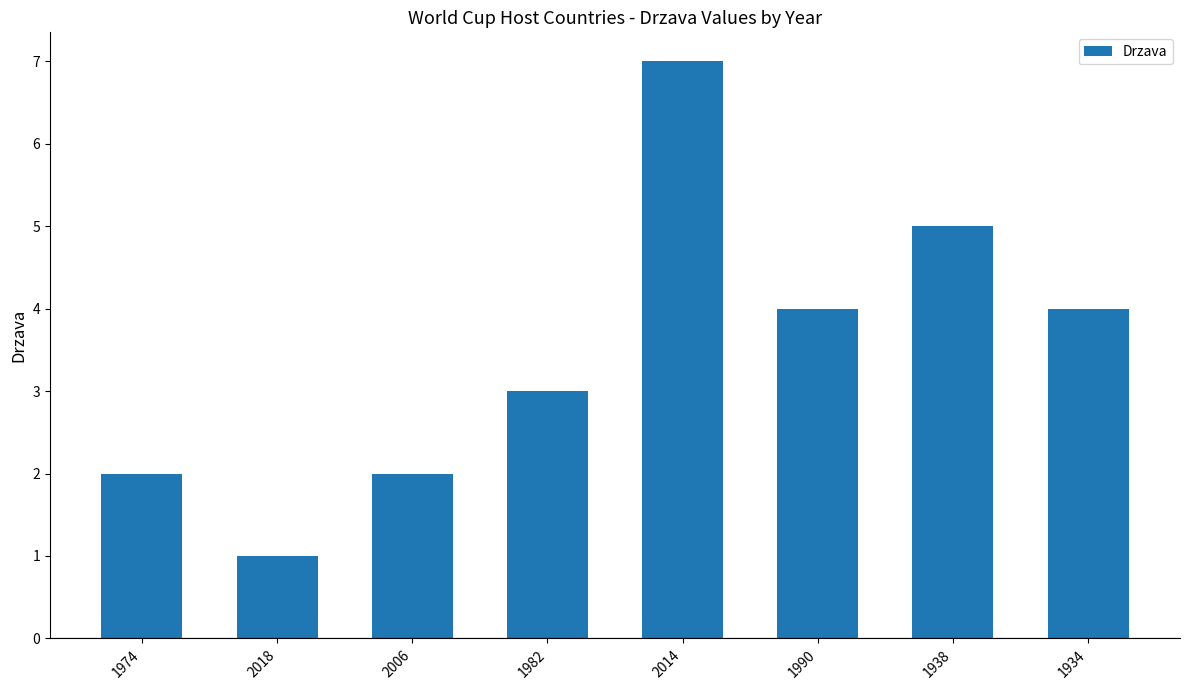

What position from the right is 2018?

7